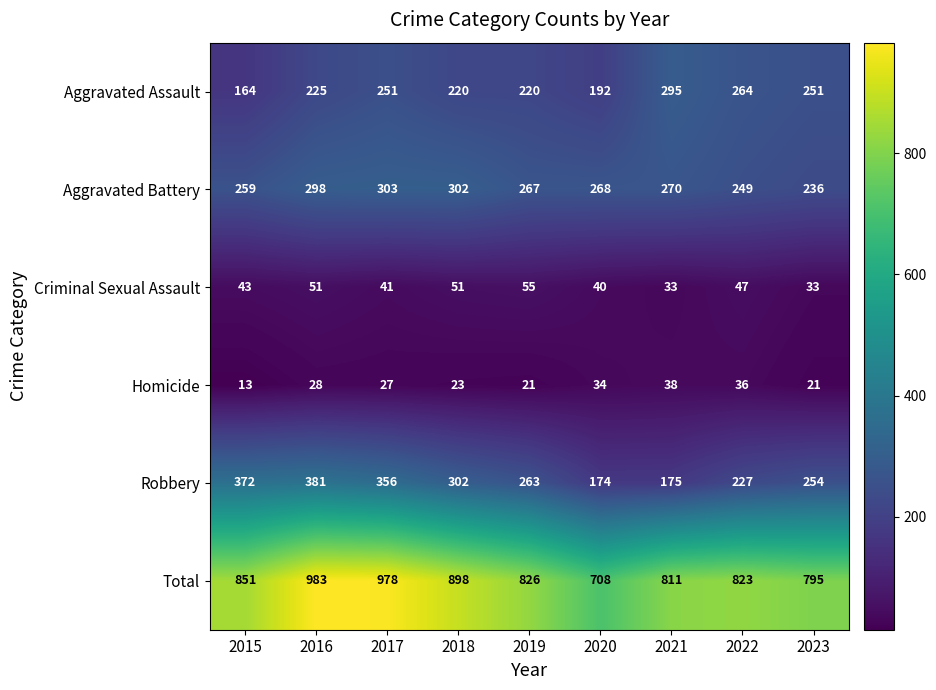

At which category is the sum across all series the highest?

2016